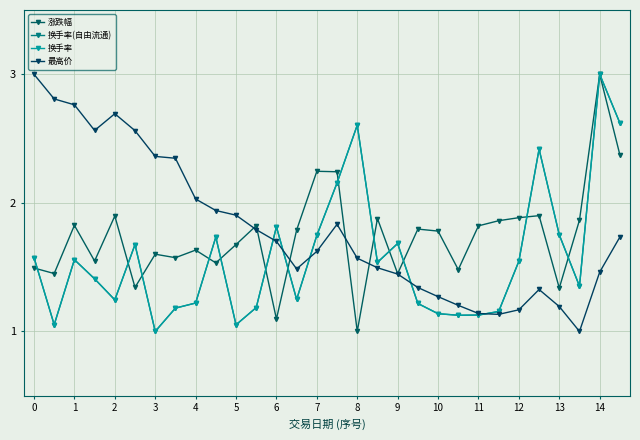

How many lines are shown in the chart?

4